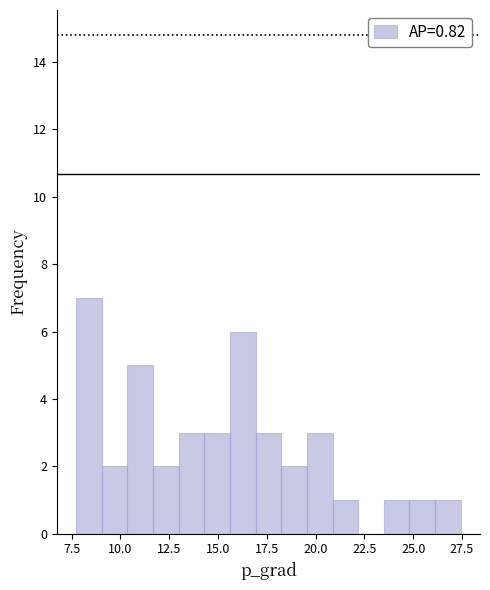

Around what value on the x-axis is the tallest bar? Give the approximate position of its centre, as read against the axis.

8.5